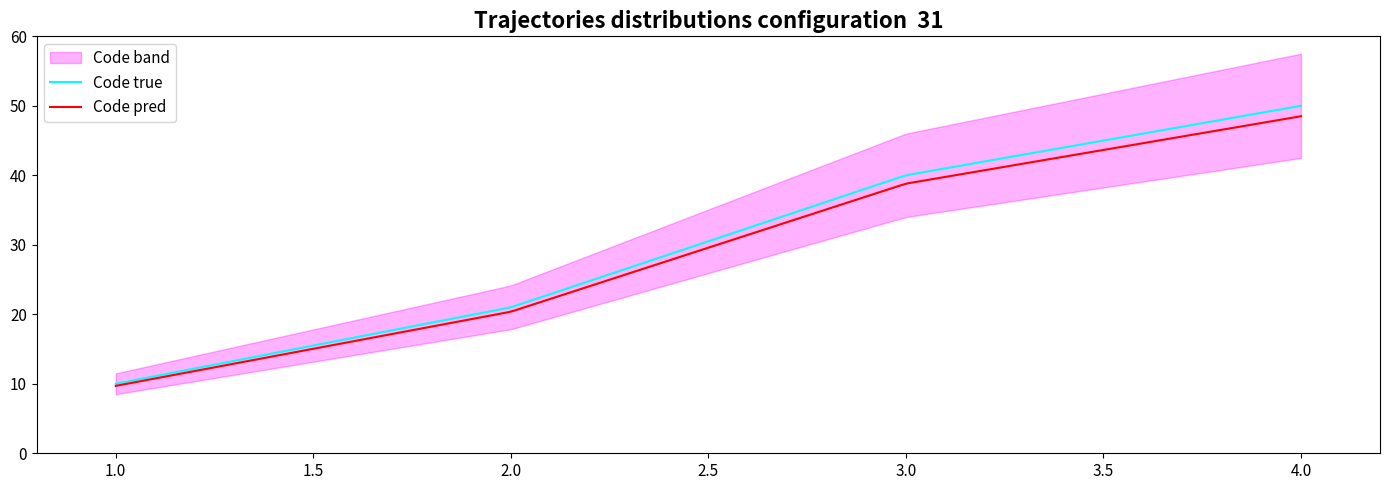

True or false: there are more than 0 points higher than both neighbors.

False